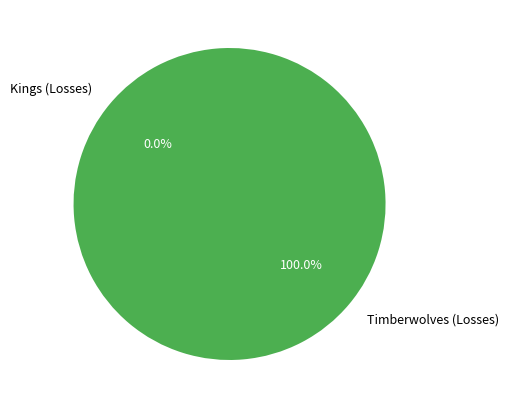

Is it true that Timberwolves (Losses) is 88% of the pie?

False